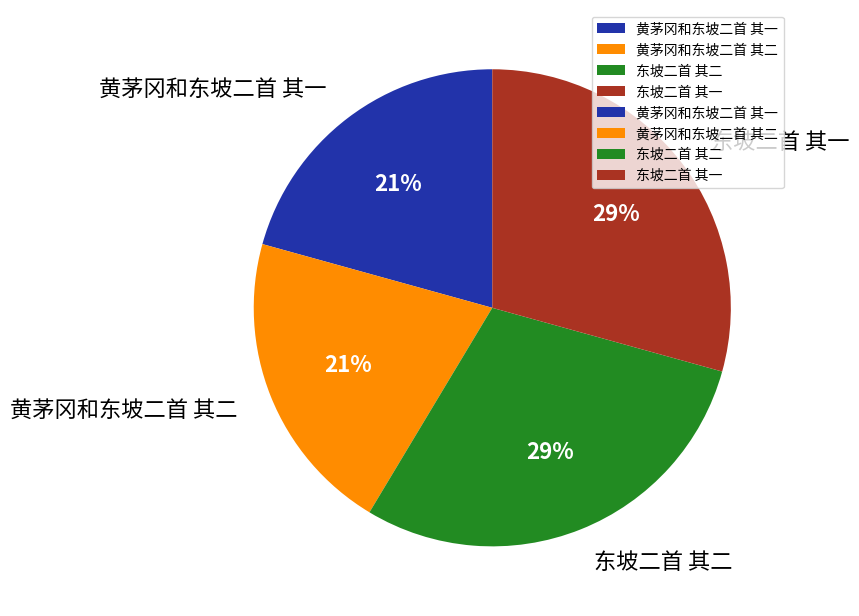

The 东坡二首 其二 slice represents 29% of the pie. True or false?

True